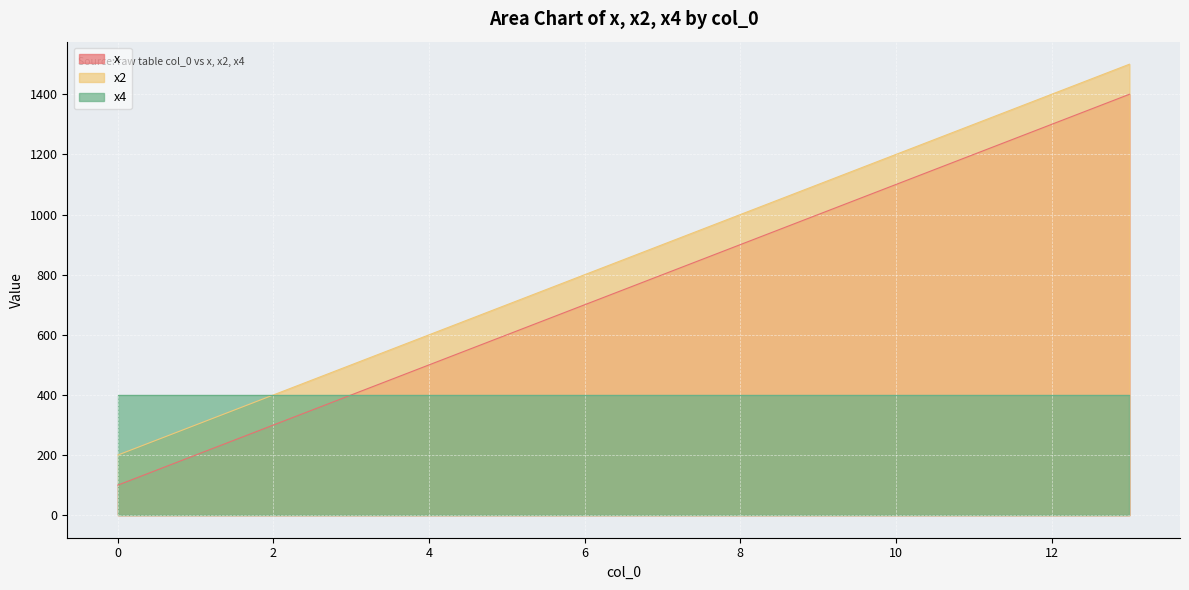

True or false: x2 has a value of 576 at 7.

False